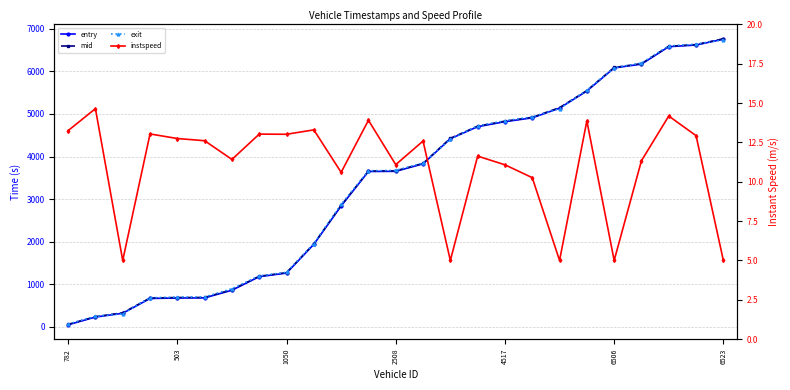

Which series has the largest range (max minus min)?

entry